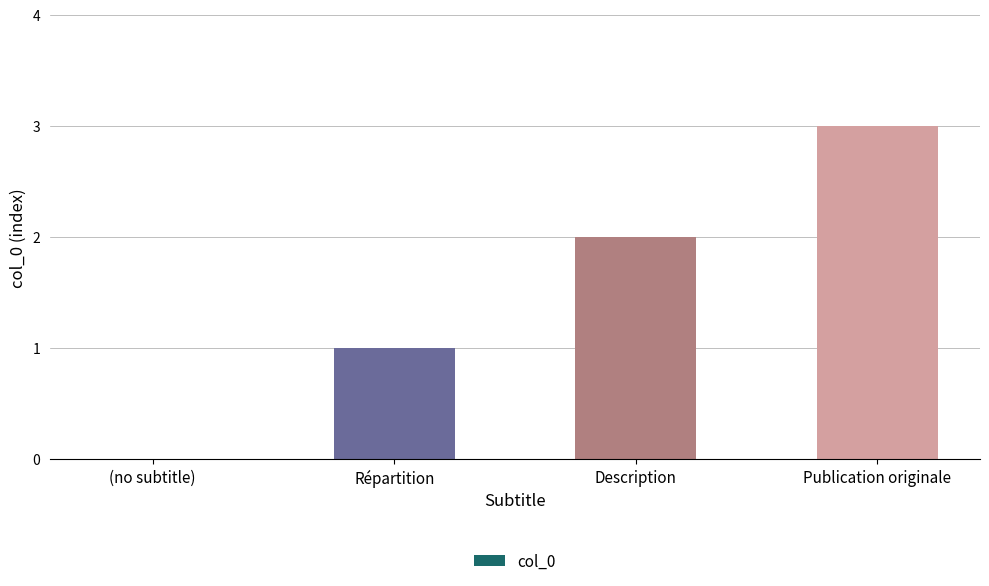

Is it true that the value at Publication originale is 3?

True